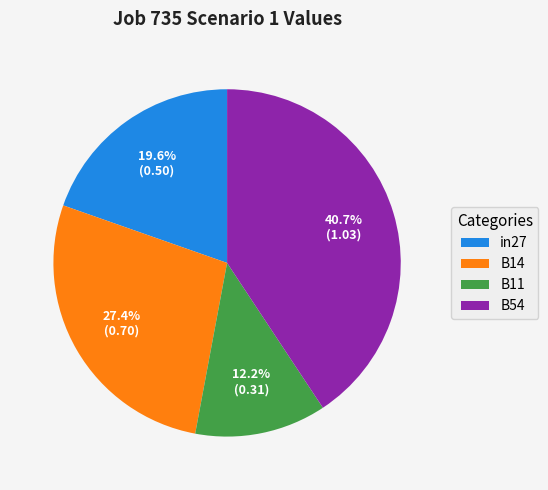

Approximately how many times larger is the value at B14 compared to B11?

2.2